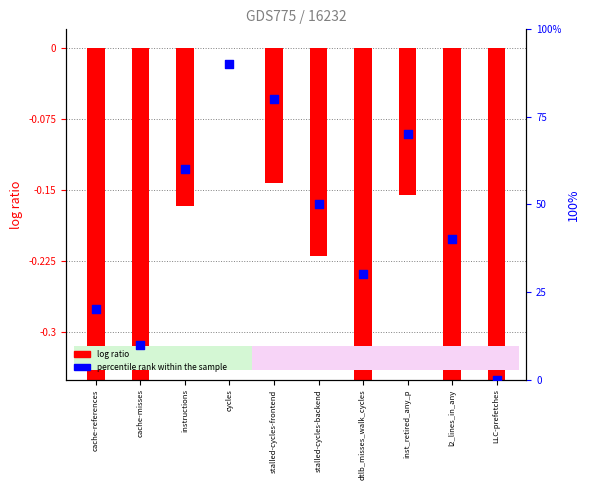

What are all the series names shown in the legend?

log ratio, percentile rank within the sample